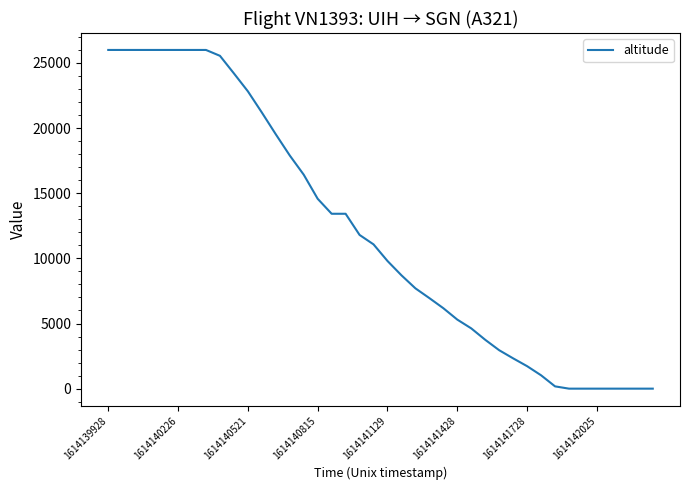

What is the difference between the maximum and minimum values?

26000